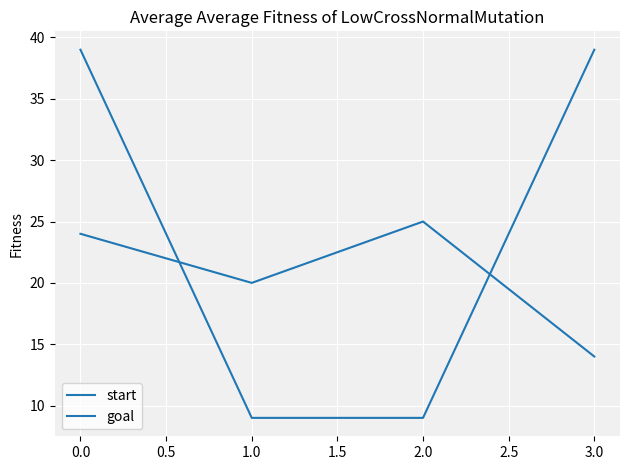

How many values in the goal series are below 39?

2